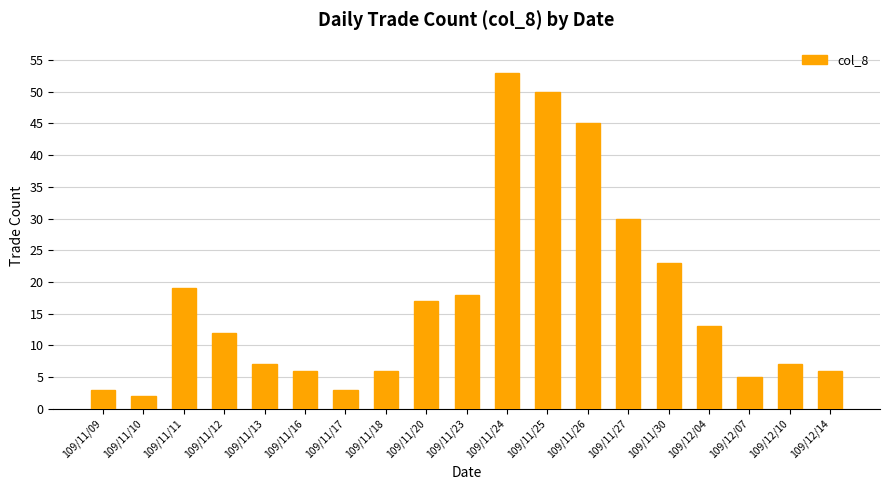

What is the value of the 14th bar from the left?

30